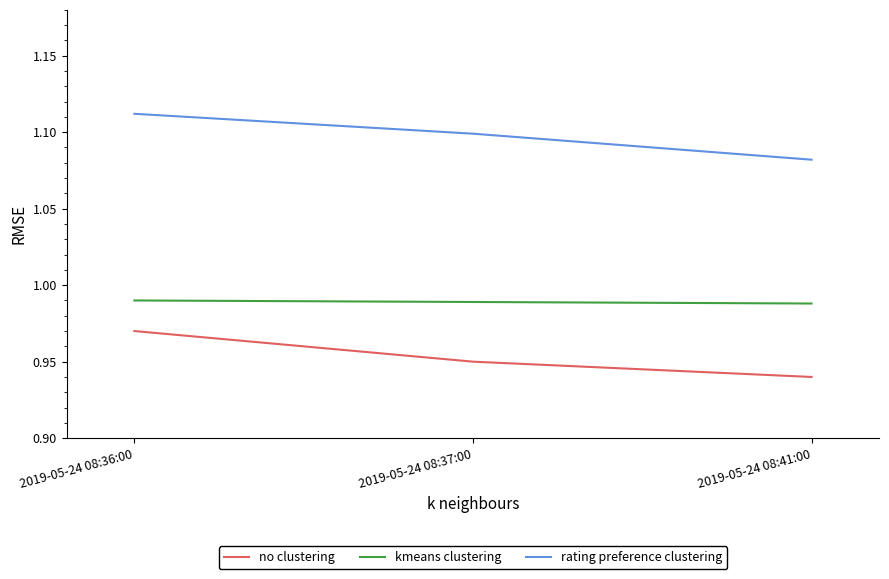

Rank the series by their average value, from highest to lowest.

rating preference clustering, kmeans clustering, no clustering